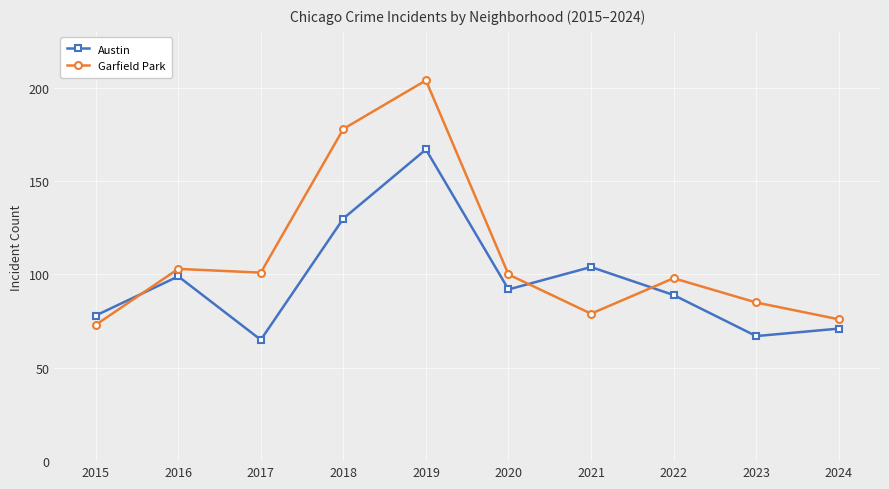

Reading left to right, transcribe all the data shown in this chart.

Austin: 2015=78	2016=99	2017=65	2018=130	2019=167	2020=92	2021=104	2022=89	2023=67	2024=71
Garfield Park: 2015=73	2016=103	2017=101	2018=178	2019=204	2020=100	2021=79	2022=98	2023=85	2024=76